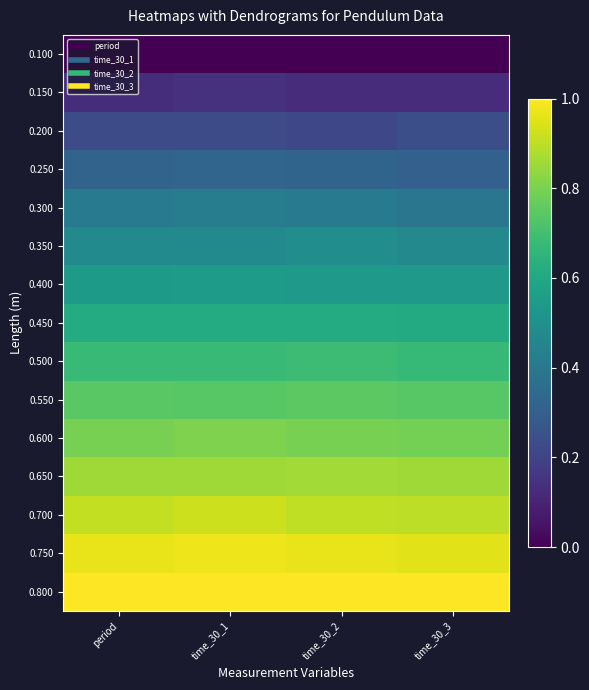

Reading left to right, transcribe all the data shown in this chart.

0.100: period=0.0	time_30_1=0.0	time_30_2=0.0	time_30_3=0.0
0.150: period=0.1	time_30_1=0.1	time_30_2=0.1	time_30_3=0.1
0.200: period=0.2	time_30_1=0.2	time_30_2=0.2	time_30_3=0.2
0.250: period=0.3	time_30_1=0.3	time_30_2=0.3	time_30_3=0.3
0.300: period=0.4	time_30_1=0.4	time_30_2=0.4	time_30_3=0.4
0.350: period=0.5	time_30_1=0.5	time_30_2=0.5	time_30_3=0.5
0.400: period=0.5	time_30_1=0.6	time_30_2=0.5	time_30_3=0.5
0.450: period=0.6	time_30_1=0.6	time_30_2=0.6	time_30_3=0.6
0.500: period=0.7	time_30_1=0.7	time_30_2=0.7	time_30_3=0.7
0.550: period=0.7	time_30_1=0.7	time_30_2=0.7	time_30_3=0.7
0.600: period=0.8	time_30_1=0.8	time_30_2=0.8	time_30_3=0.8
0.650: period=0.9	time_30_1=0.9	time_30_2=0.9	time_30_3=0.9
0.700: period=0.9	time_30_1=0.9	time_30_2=0.9	time_30_3=0.9
0.750: period=1.0	time_30_1=1.0	time_30_2=1.0	time_30_3=1.0
0.800: period=1.0	time_30_1=1.0	time_30_2=1.0	time_30_3=1.0